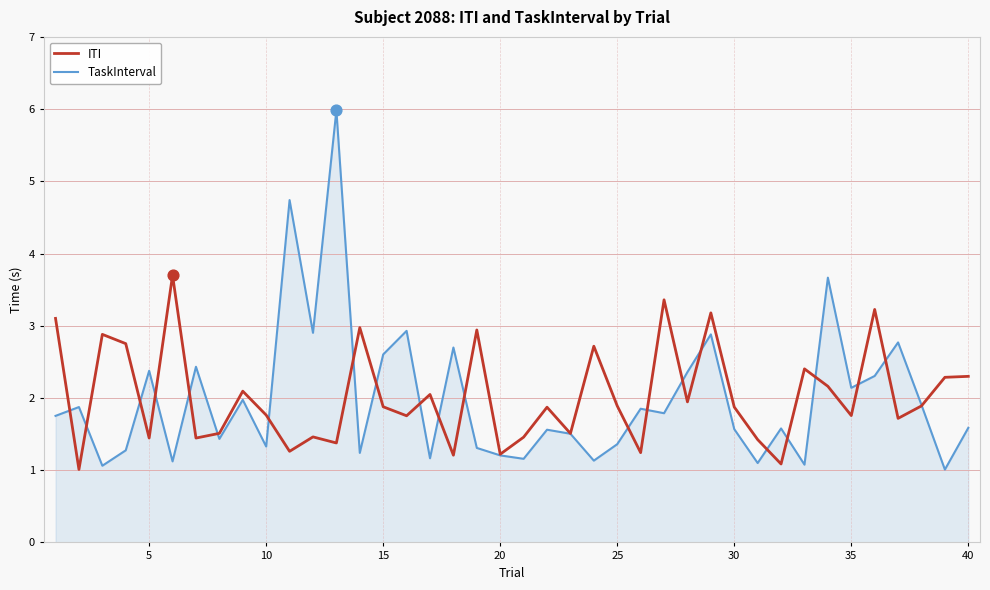

Rank the series by their maximum value, from lowest to highest.

ITI, TaskInterval